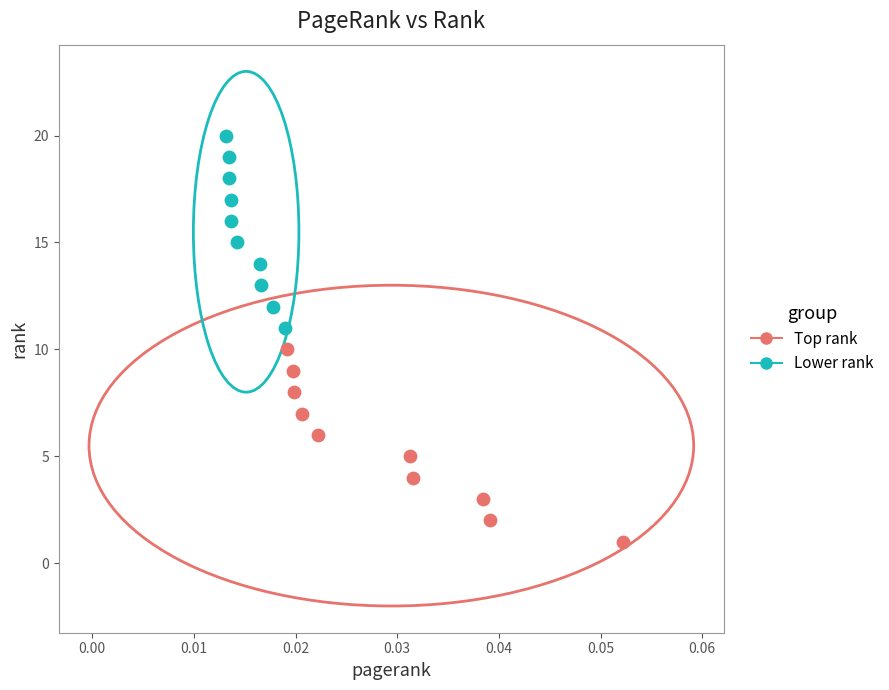

What are all the series names shown in the legend?

Top rank, Lower rank